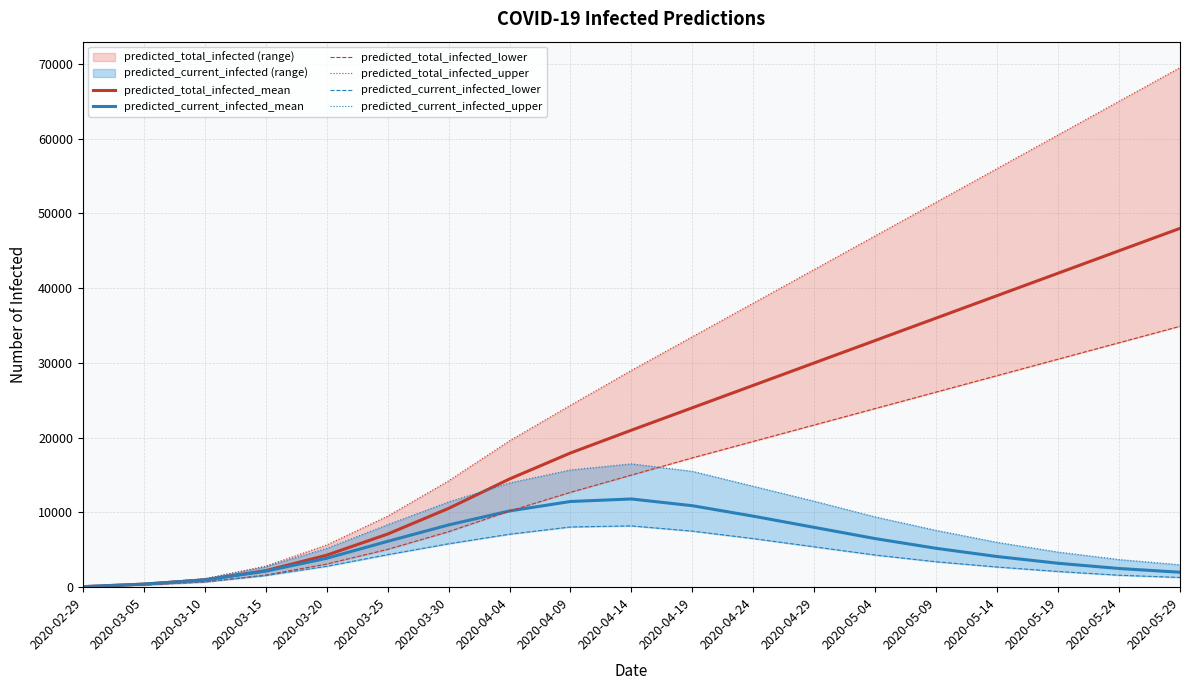

What is the smallest value displayed?

50